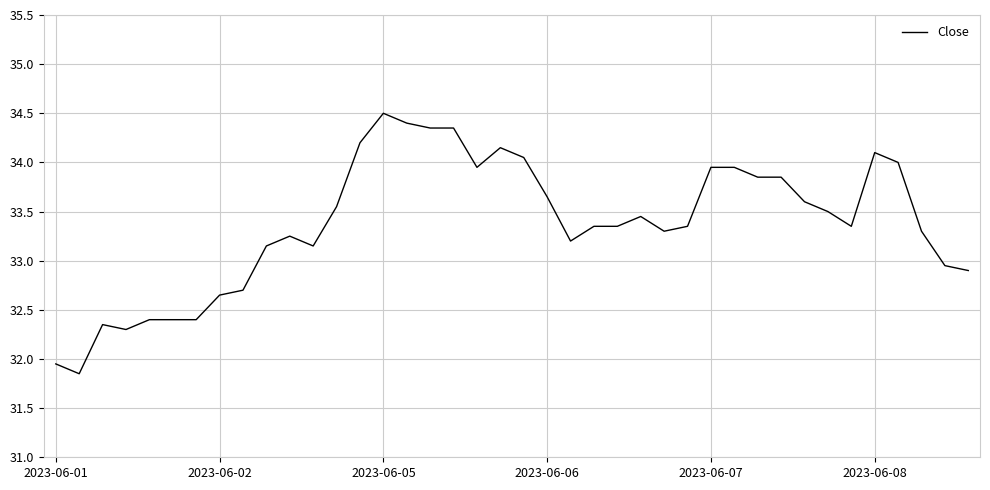

What is the greatest value displayed?

34.5